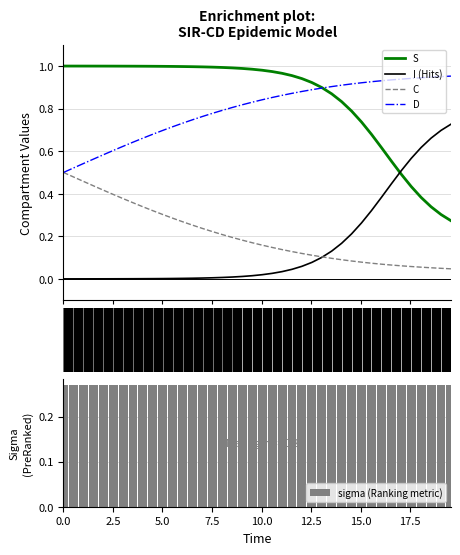

Which series ends up on top after the final intersection of S and I (Hits)?

I (Hits)